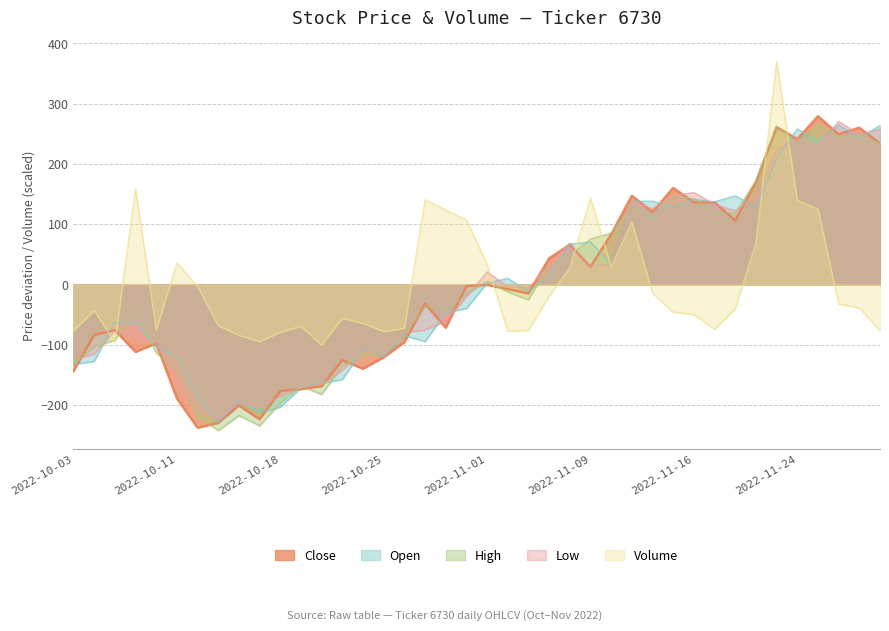

How many times do Open and Volume cross each other?

7